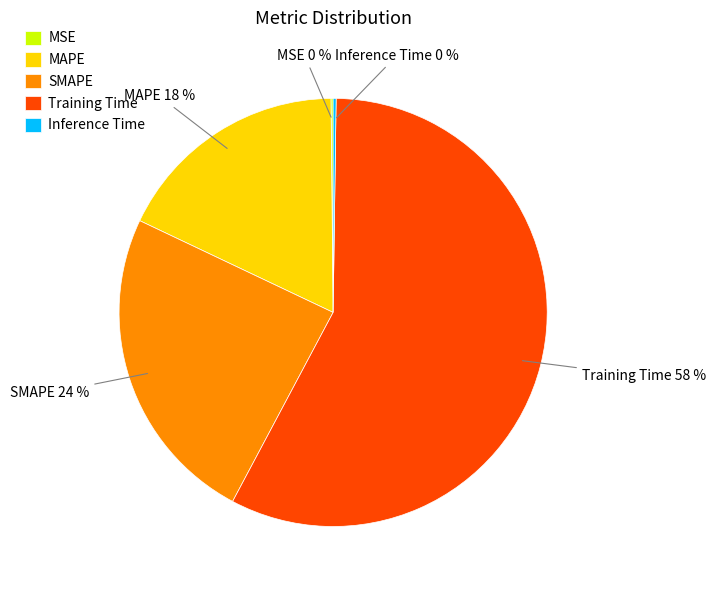

Is it true that MAPE is 18% of the pie?

True